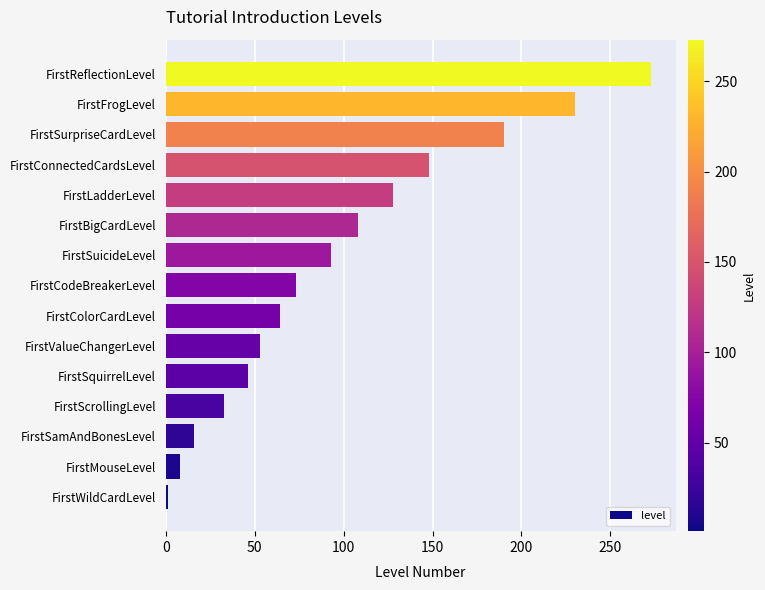

Reading bottom to top, list all the values displayed in this chart.

FirstWildCardLevel=1	FirstMouseLevel=8	FirstSamAndBonesLevel=16	FirstScrollingLevel=33	FirstSquirrelLevel=46	FirstValueChangerLevel=53	FirstColorCardLevel=64	FirstCodeBreakerLevel=73	FirstSuicideLevel=93	FirstBigCardLevel=108	FirstLadderLevel=128	FirstConnectedCardsLevel=148	FirstSurpriseCardLevel=190	FirstFrogLevel=230	FirstReflectionLevel=273